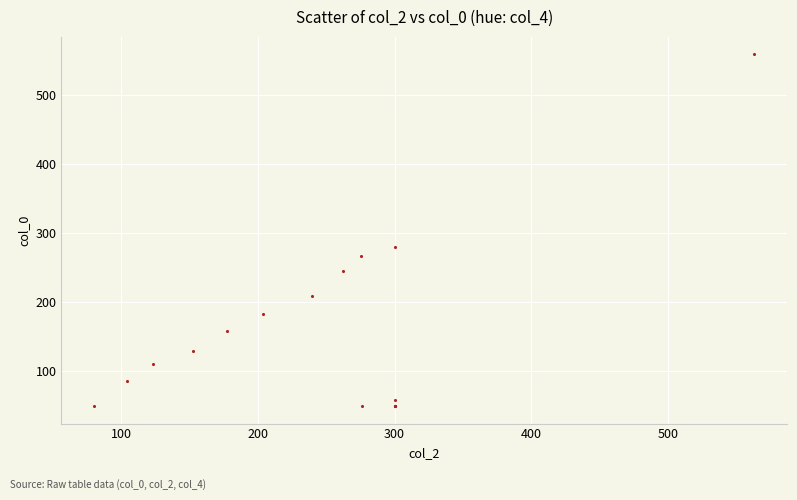

What Y value in the scatter plot is closest to 304?

280.4